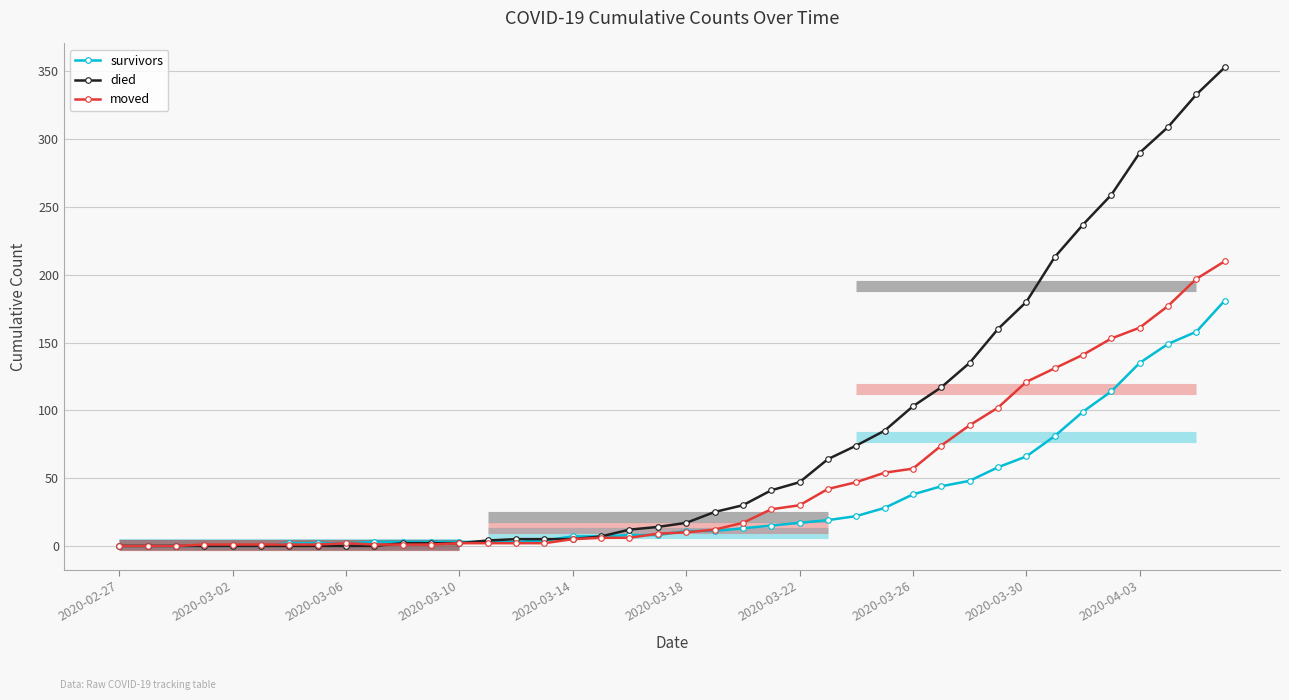

Does the chart display data point markers on the line(s)?

Yes